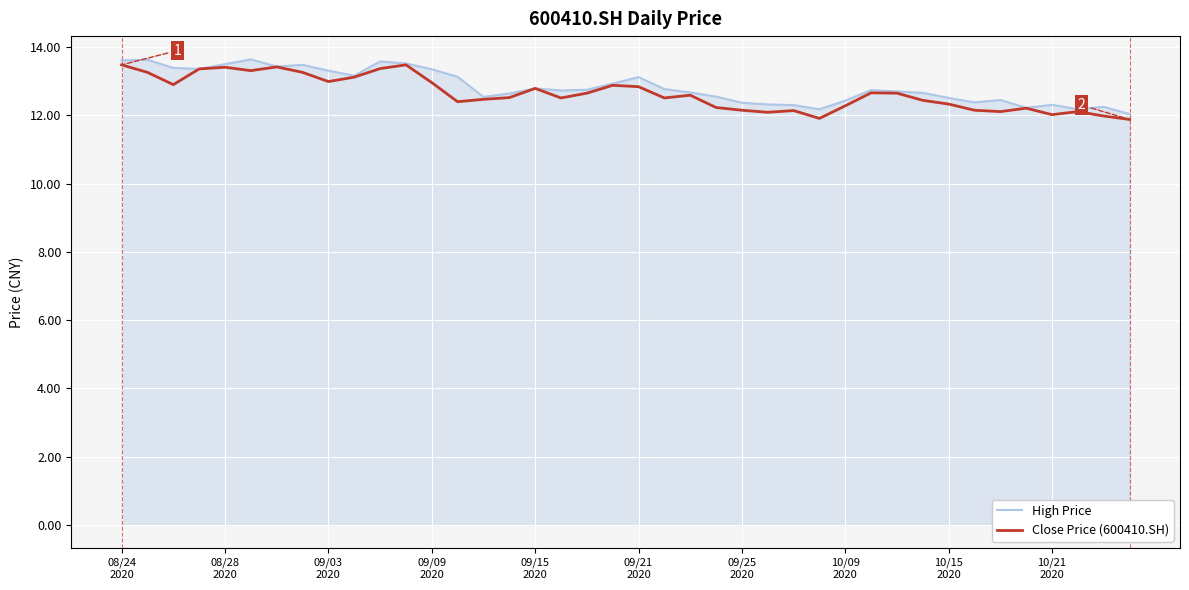

What is the difference between the maximum and minimum values in the Close Price (600410.SH) series?

1.6